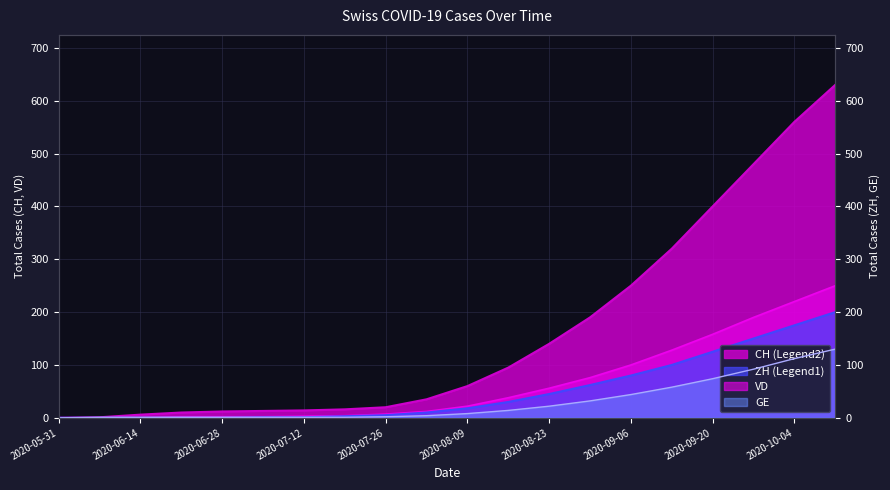

Is it true that VD equals 2 at 2020-06-28?

True